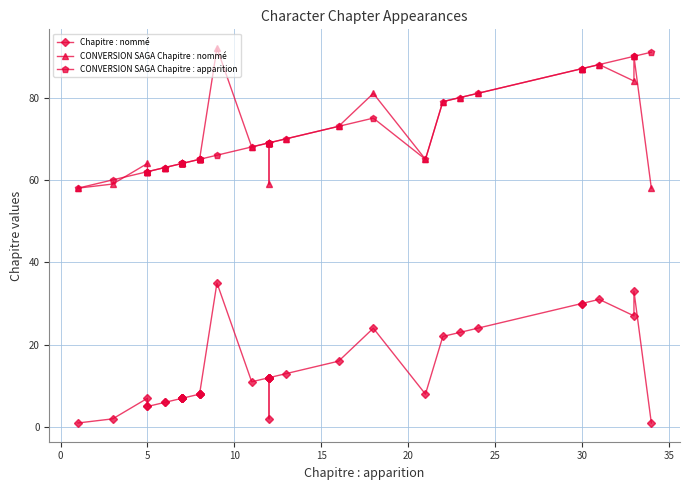

How many interior local valleys does the CONVERSION SAGA Chapitre : nommé series have?

4